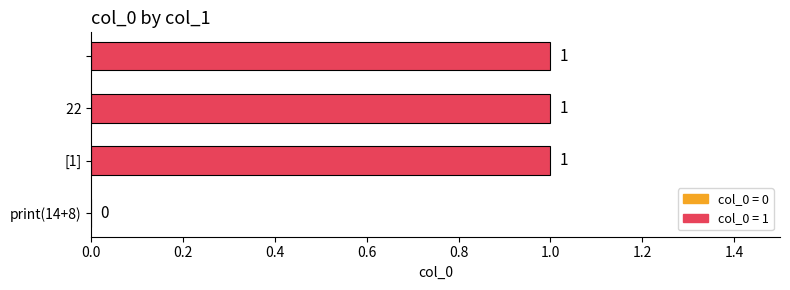

What is the sum of all values?

3